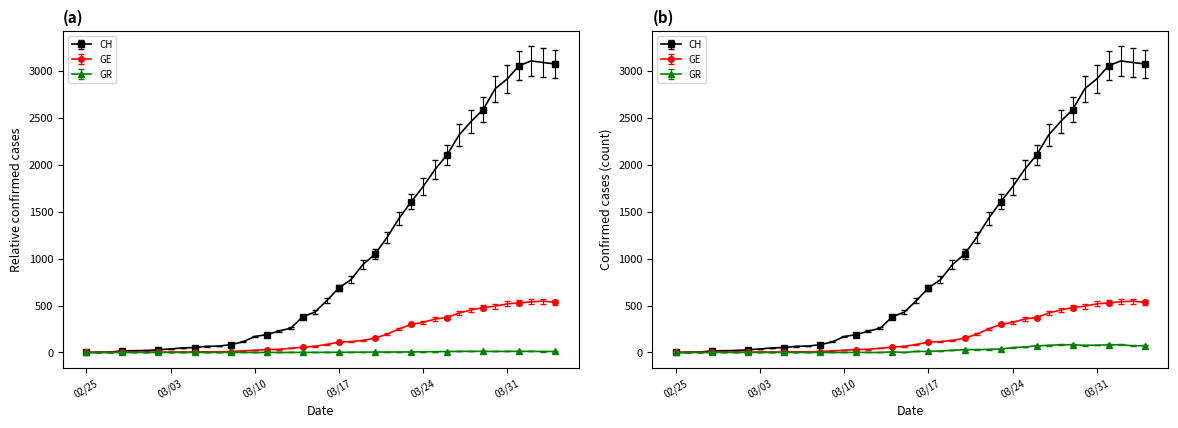

Which series has the largest total across all categories?

CH